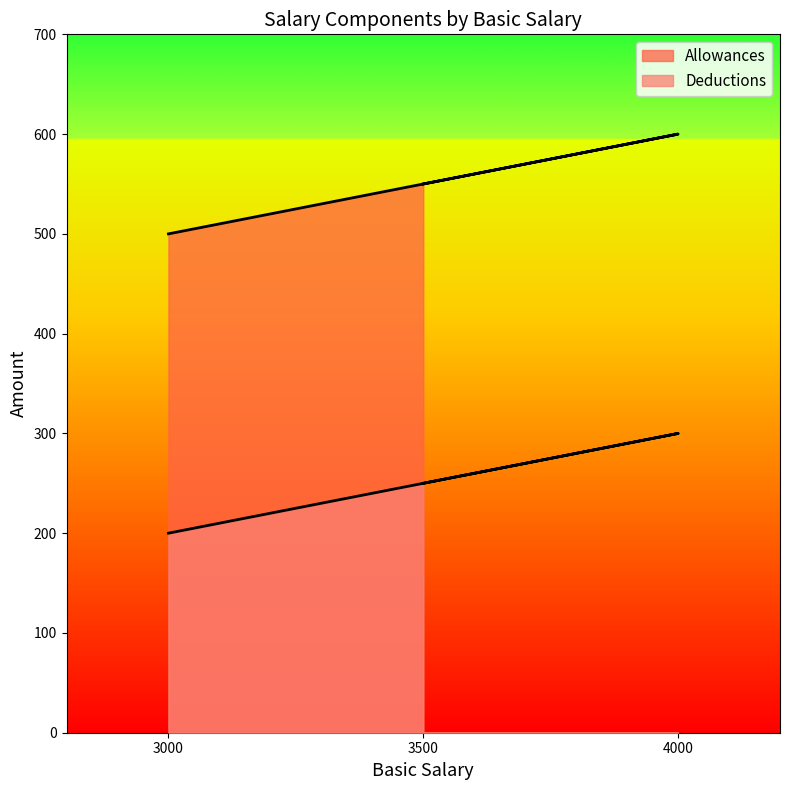

How many lines are shown in the chart?

2